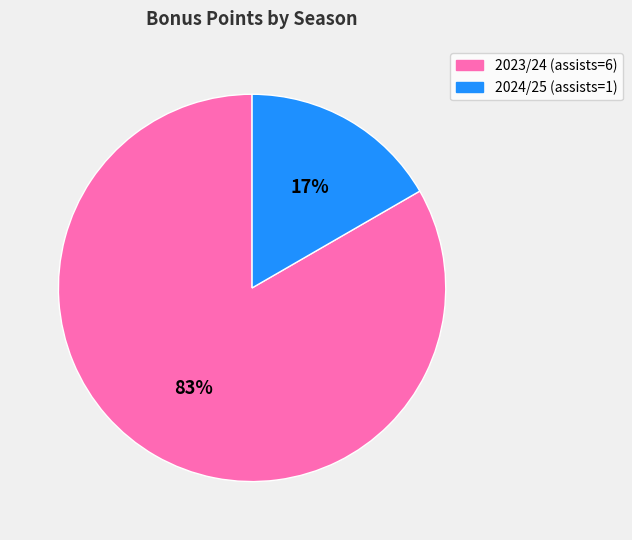

To the nearest percent, what is the average slice percentage?

50%